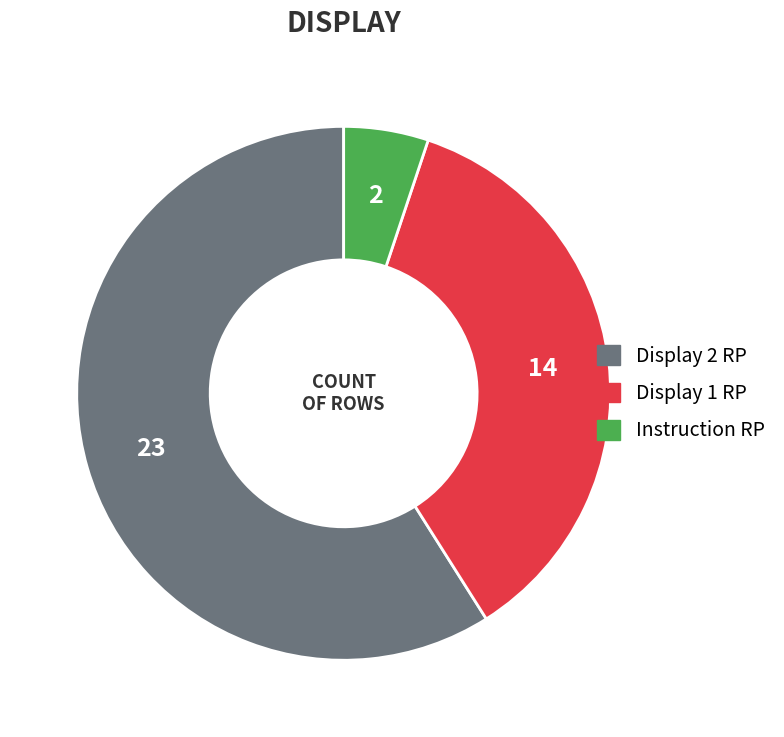

Which category has the smallest portion of the pie?

Instruction RP